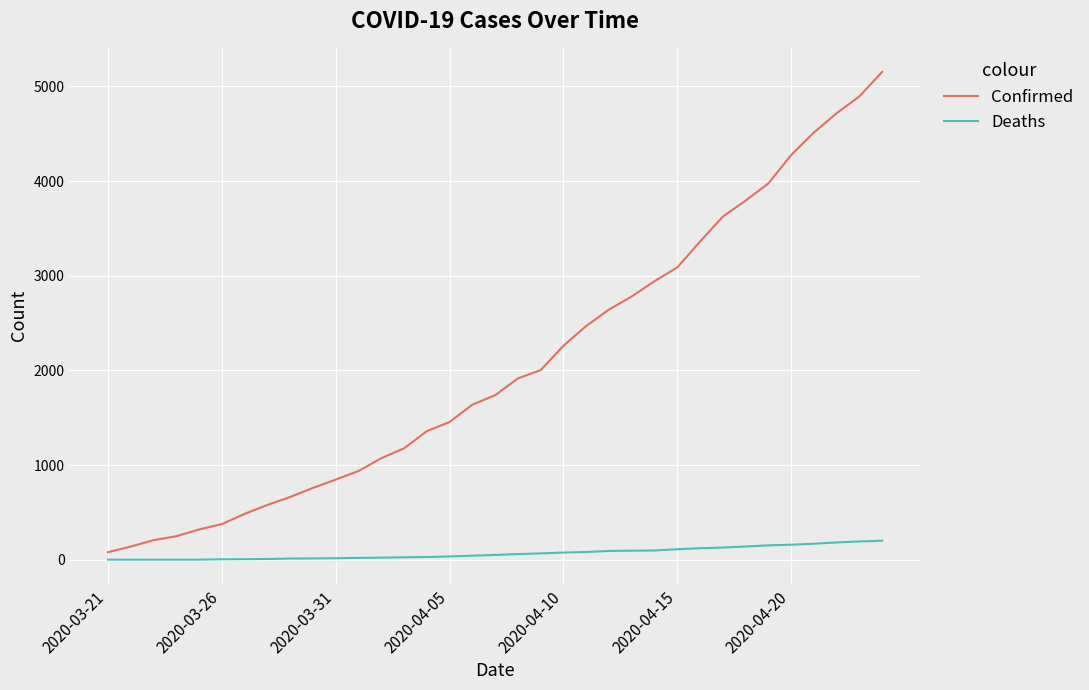

At how many categories does at least one series exceed 3162?

9